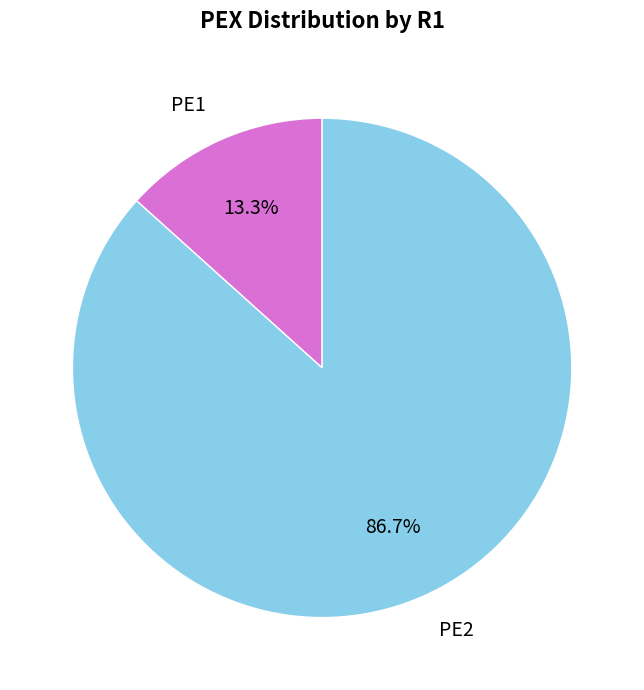

Do PE2 and PE1 together represent more than half of the pie?

Yes